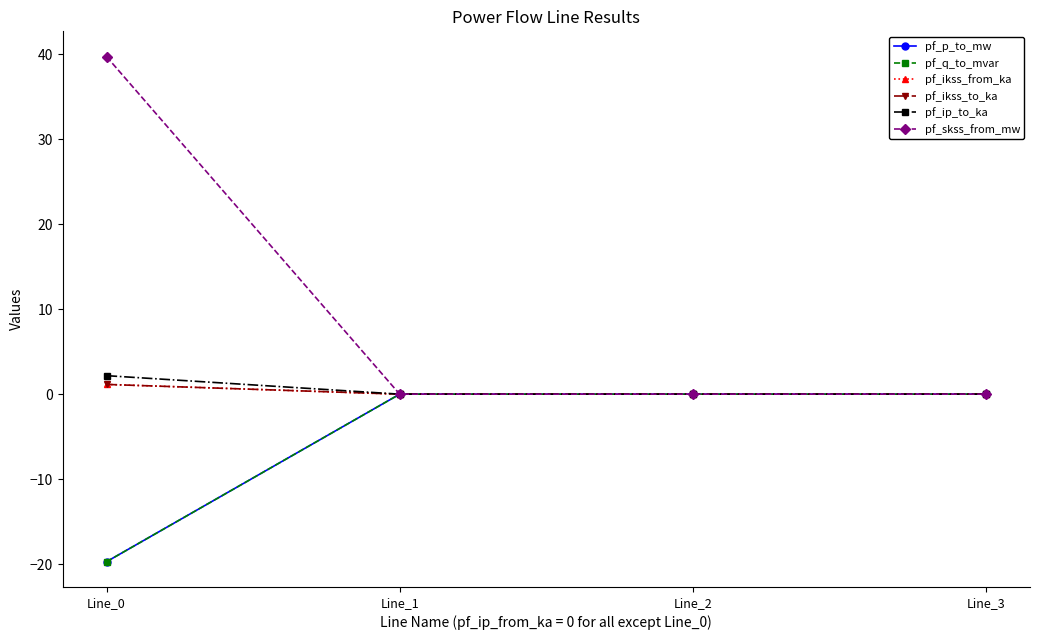

Is this an area chart (filled region under the line)?

No